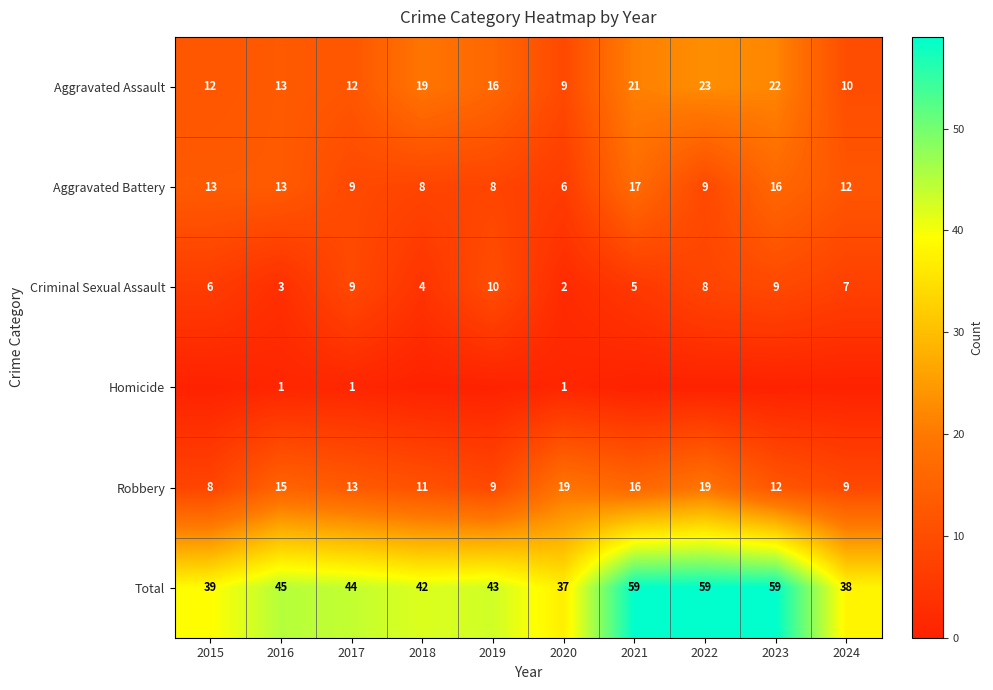

The value of Total at 2019 is 67. True or false?

False